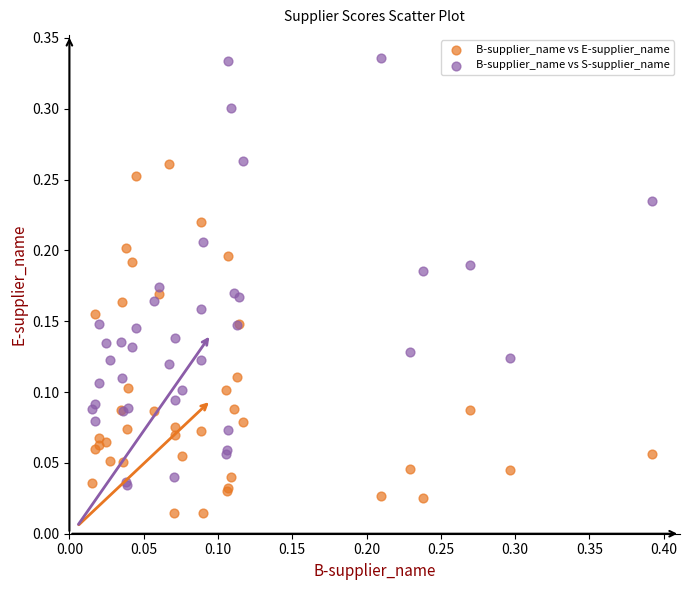

Which series contains the highest Y value?

B-supplier_name vs S-supplier_name